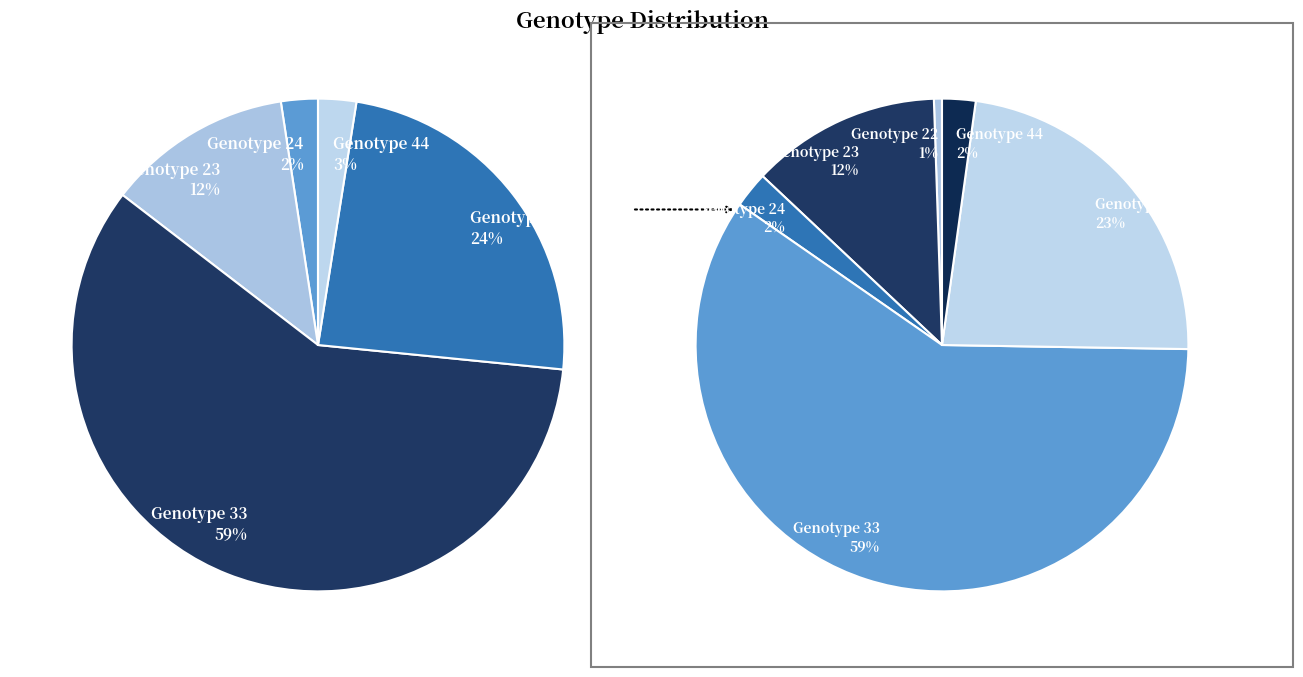

Count the number of slices in the pie.

5